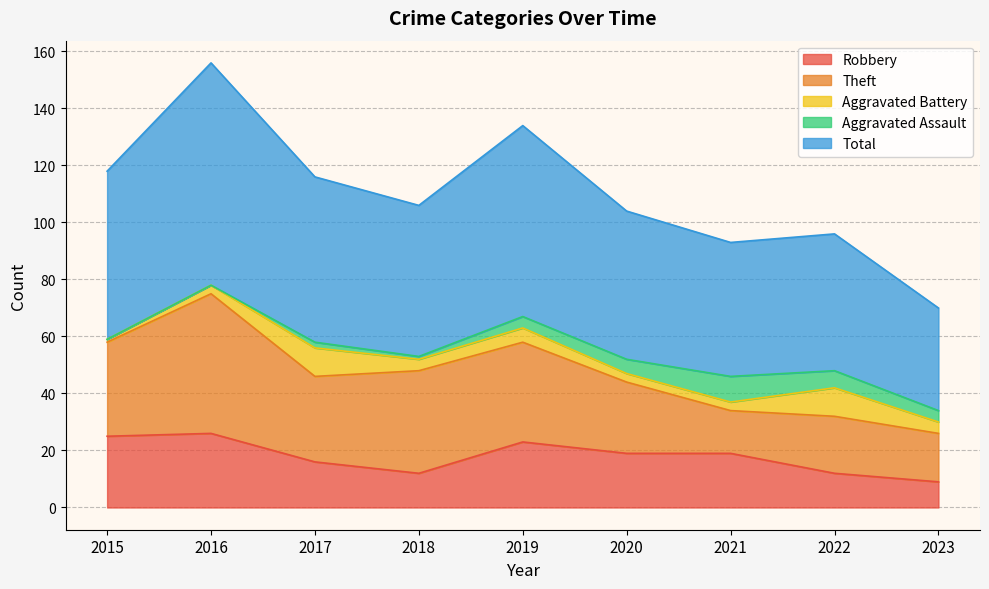

What is the value of the Robbery point at the 9th from the left?

9